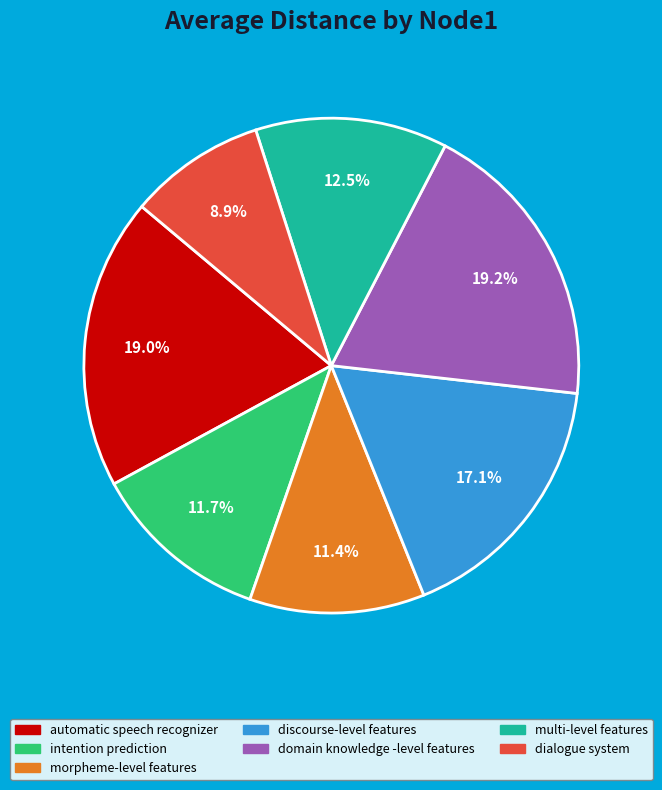

How many slices are in this pie chart?

7